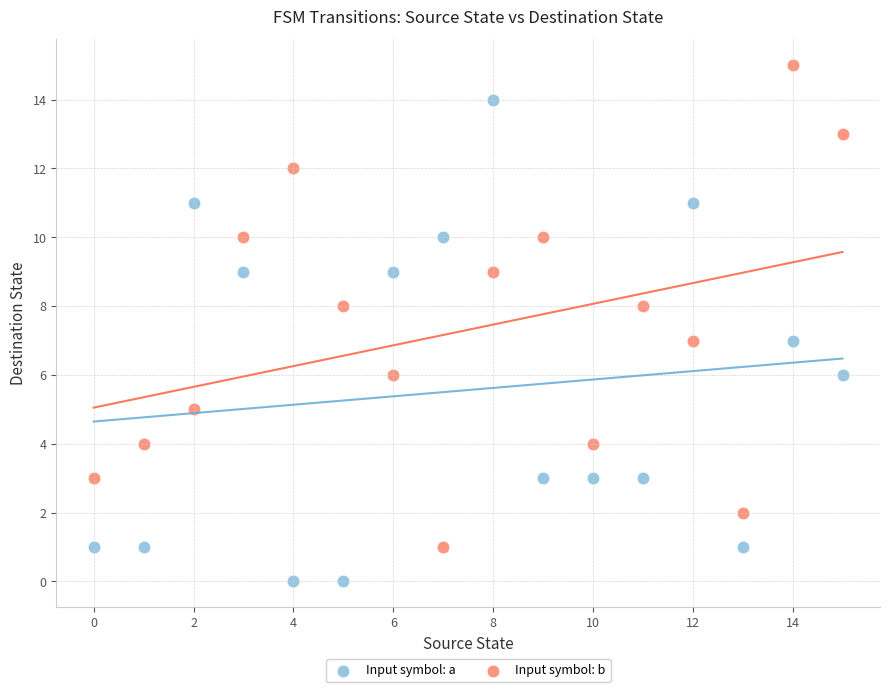

Which series reaches the minimum Y coordinate?

Input symbol: a